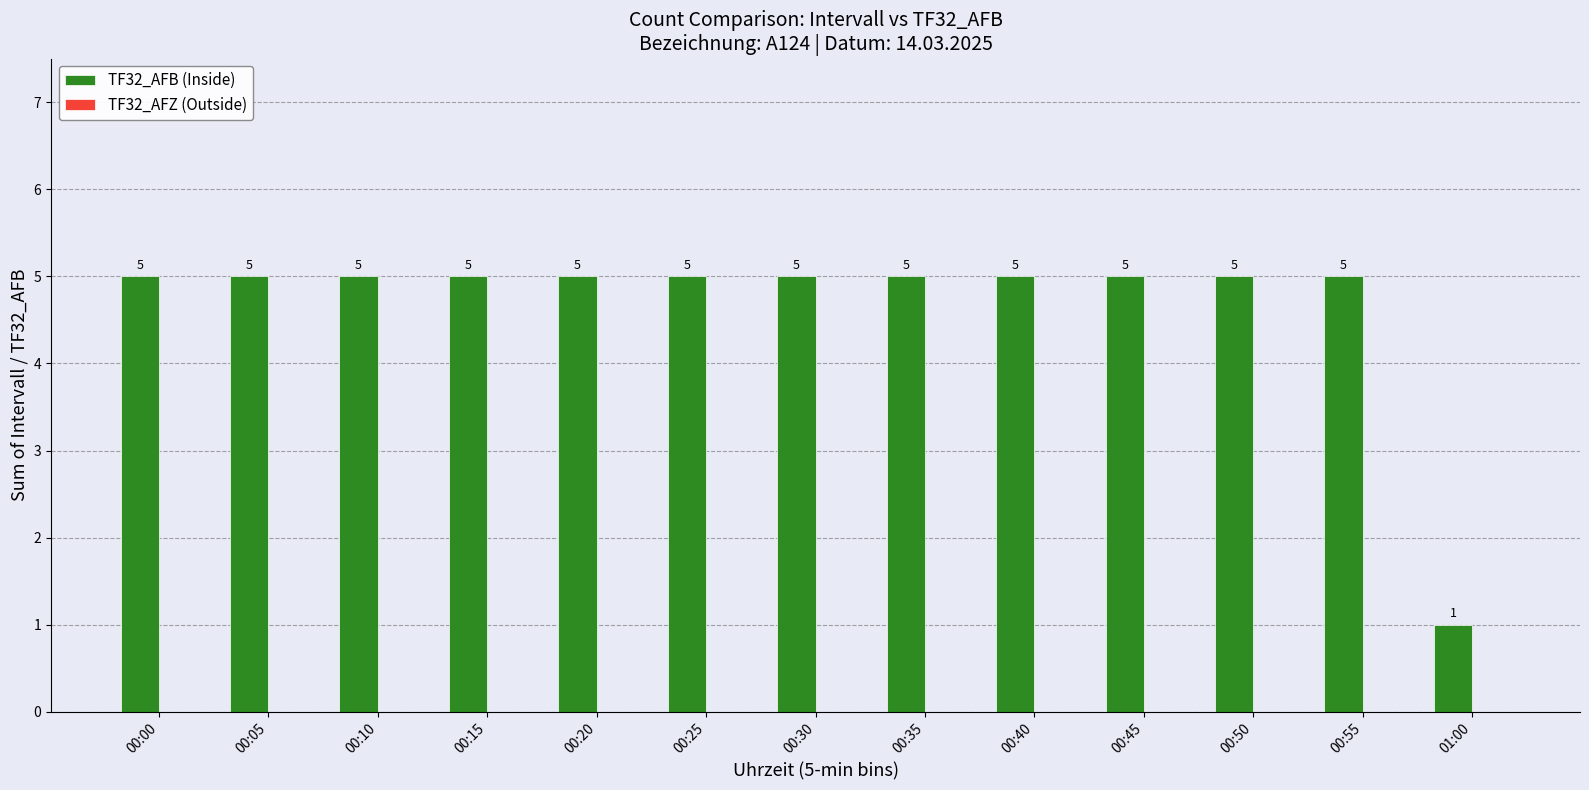

What position from the right is 00:45?

4